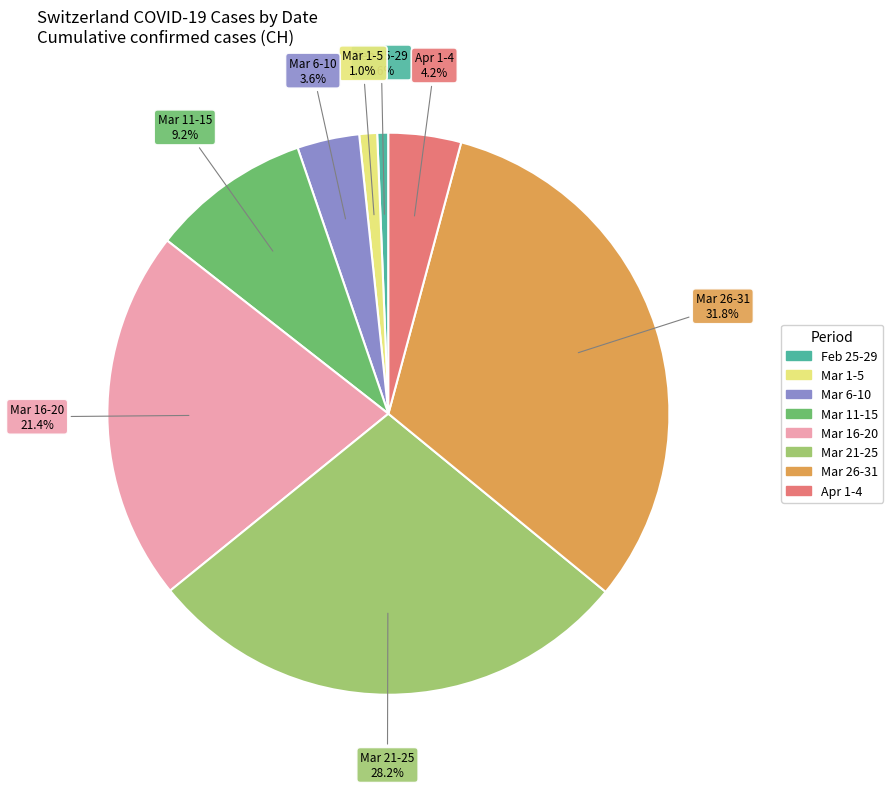

Does any single category account for the majority?

No